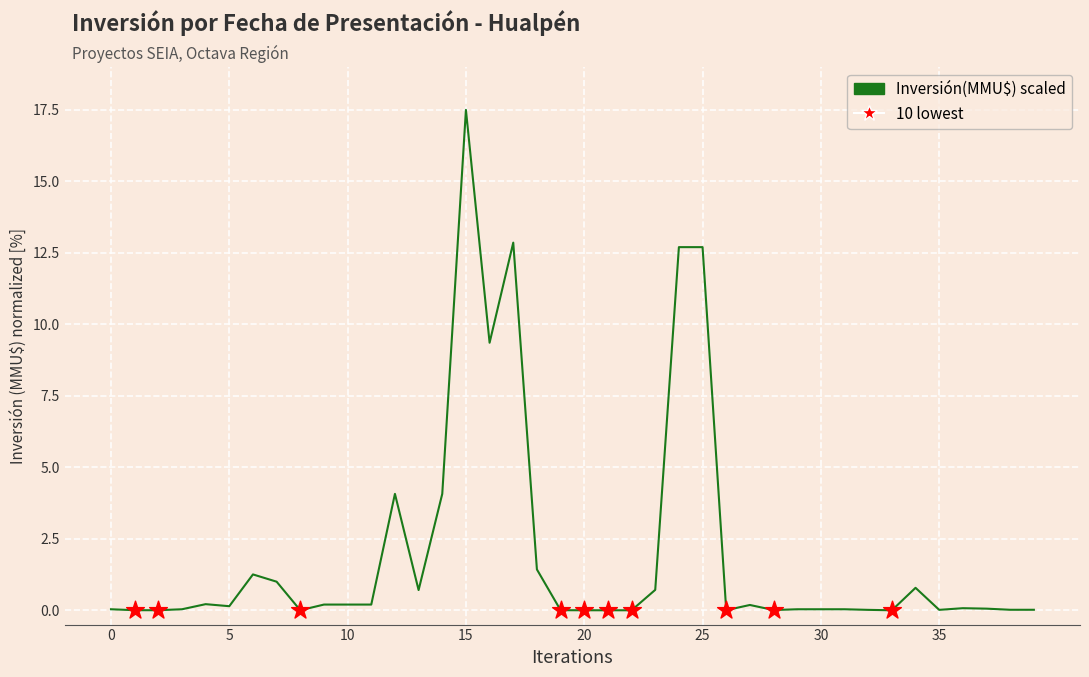

What is the maximum value shown in the chart?

17.5